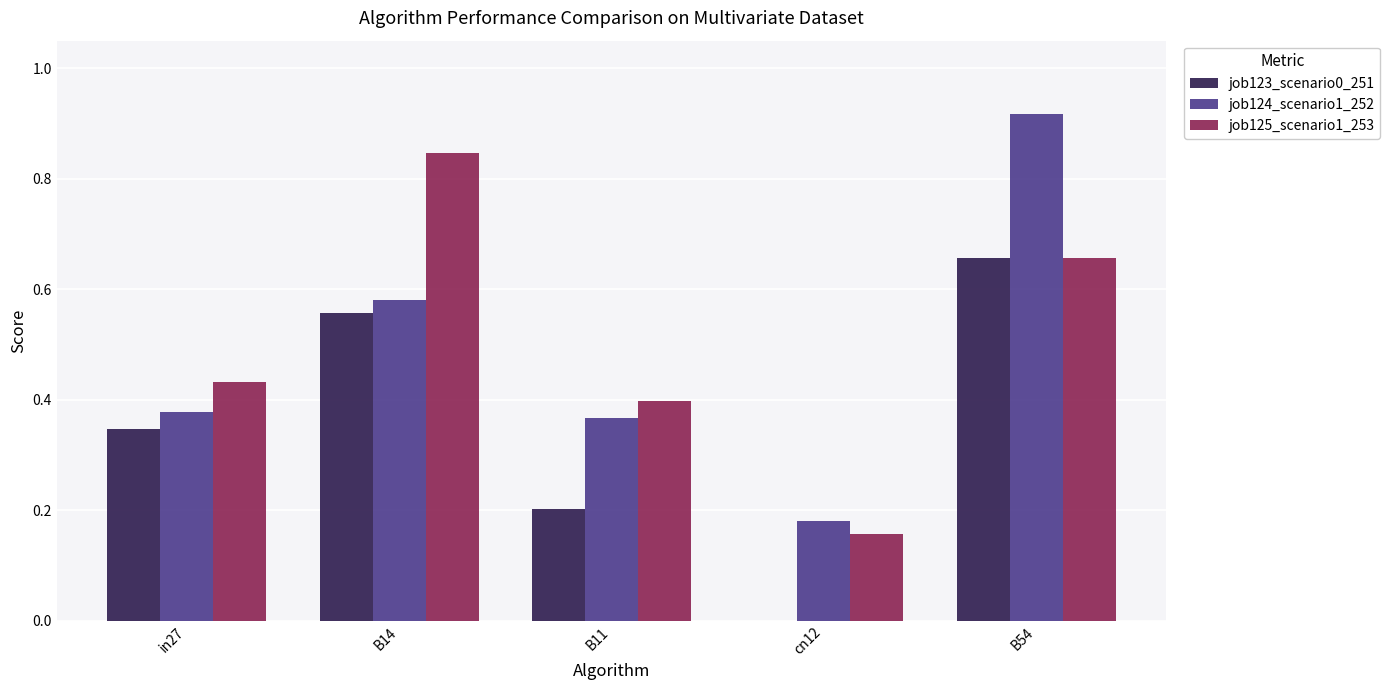

How many distinct data groups are displayed?

3